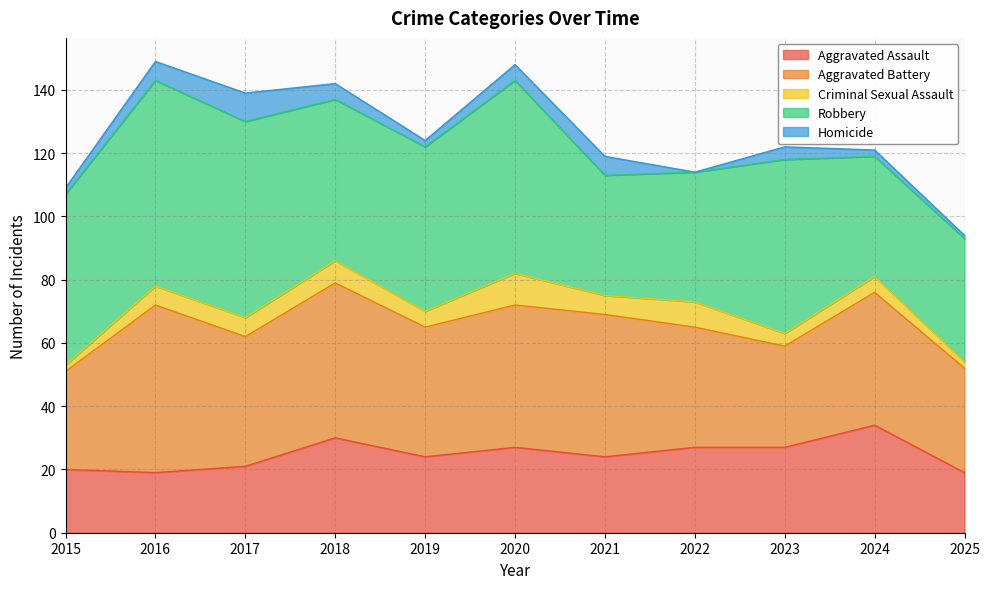

Where is the first local minimum for Aggravated Battery?

2017